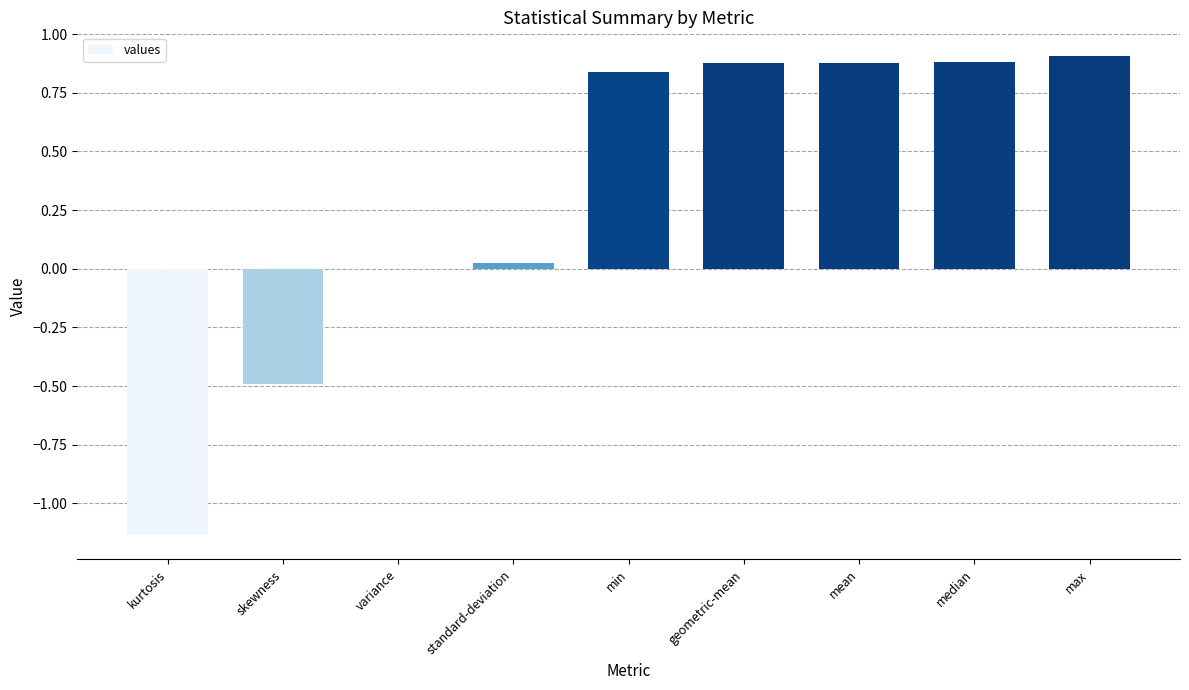

Is it true that the value at median is 0.9?

True